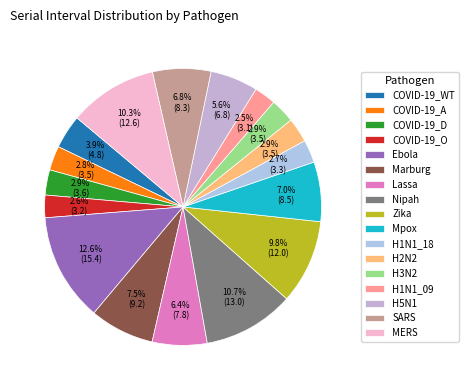

How many slices are in this pie chart?

17